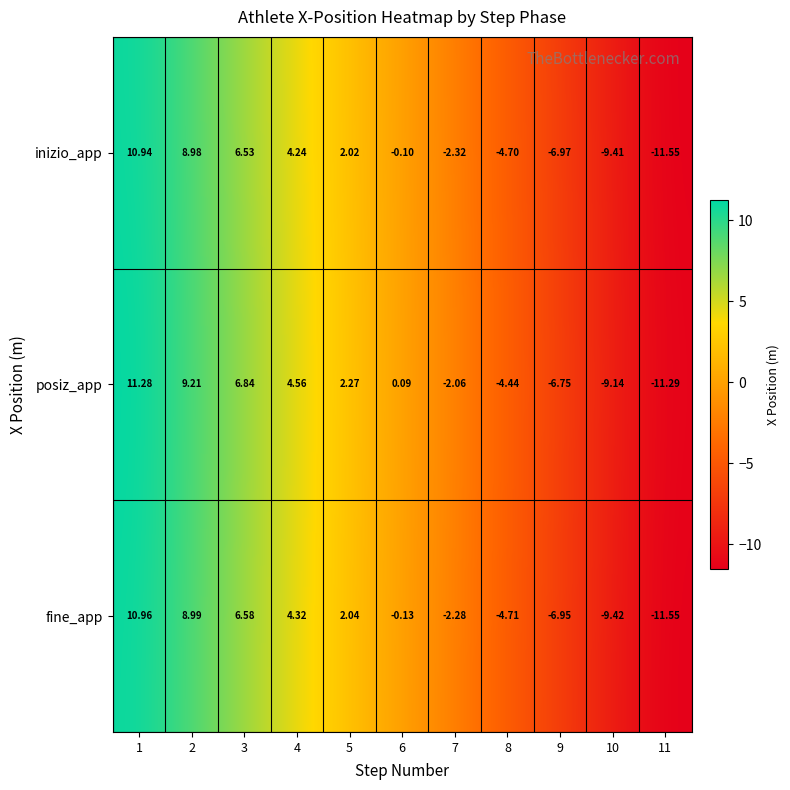

Which series has the widest spread of values?

posiz_app